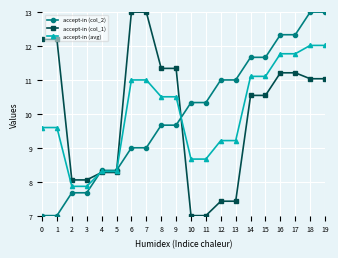

What are all the series names shown in the legend?

accept-in (col_2), accept-in (col_1), accept-in (avg)